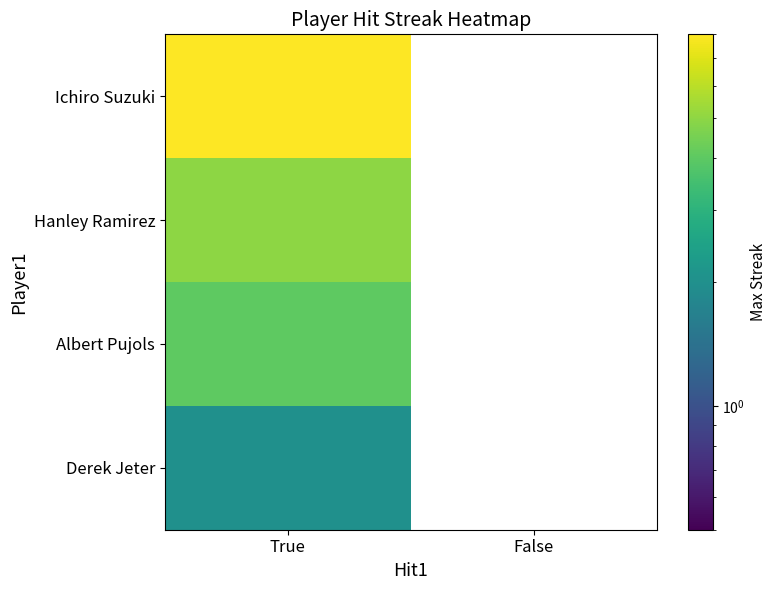

The Albert Pujols series shows 6.0 at True. True or false?

False